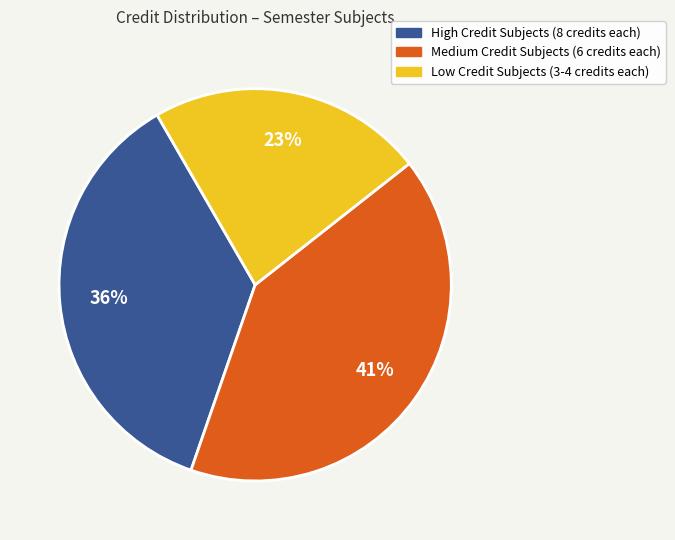

To the nearest percent, what percentage of the pie is High Credit Subjects (8 credits each)?

36%